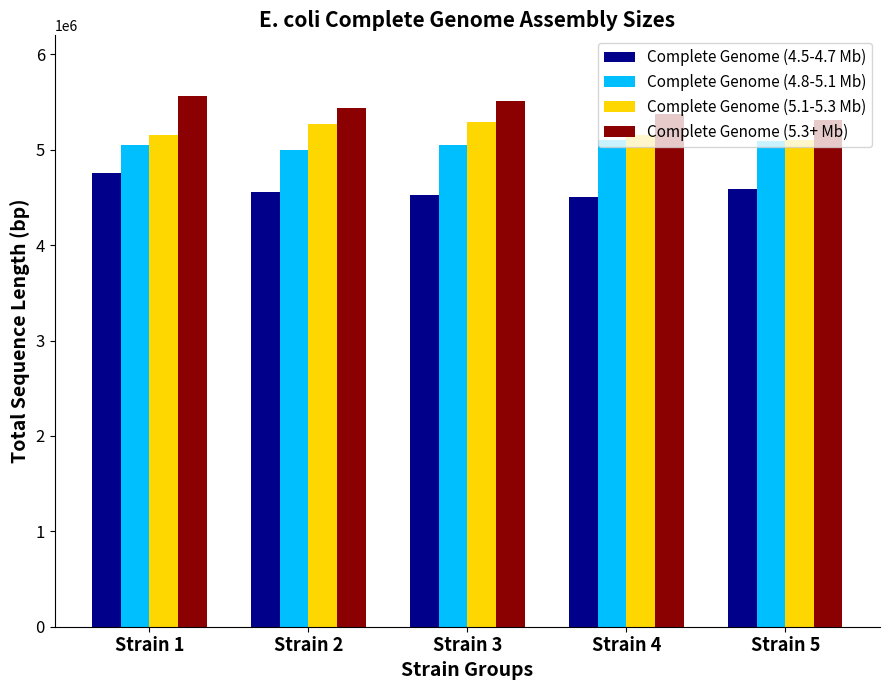

What is the approximate value of Complete Genome (4.5-4.7 Mb) at Strain 5?

4585620